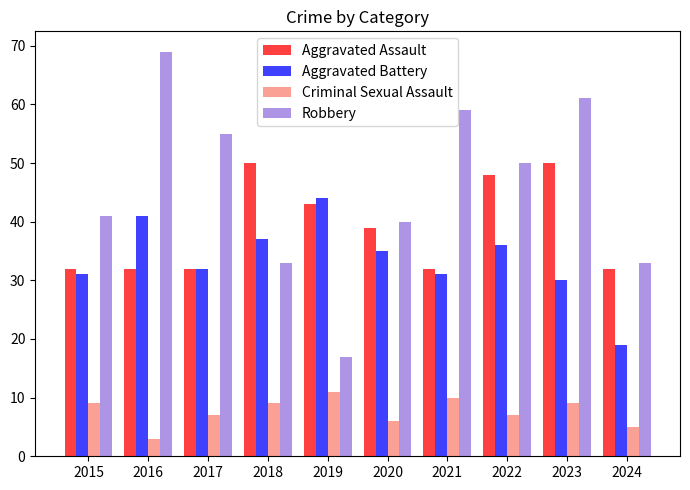

What is the value of the Aggravated Assault bar at the 6th from the left?

39